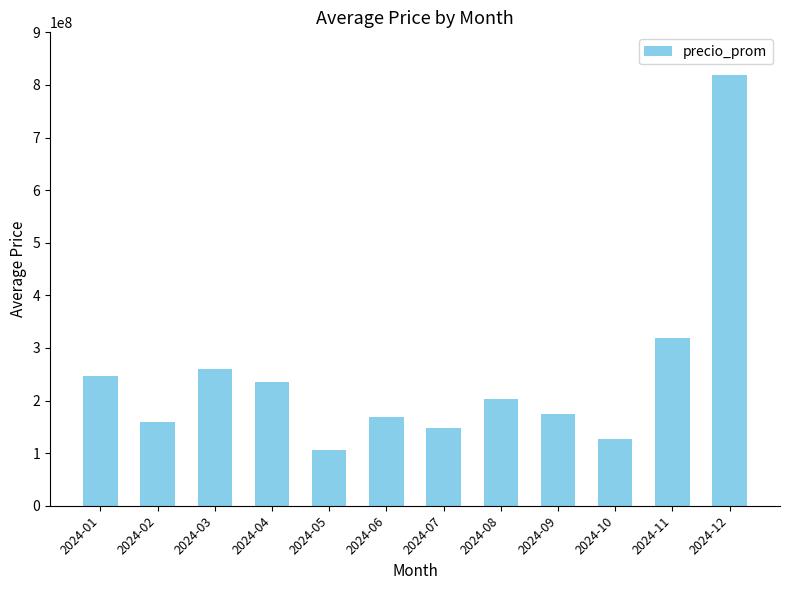

What is the value of the 1st bar from the left?

245748973.2